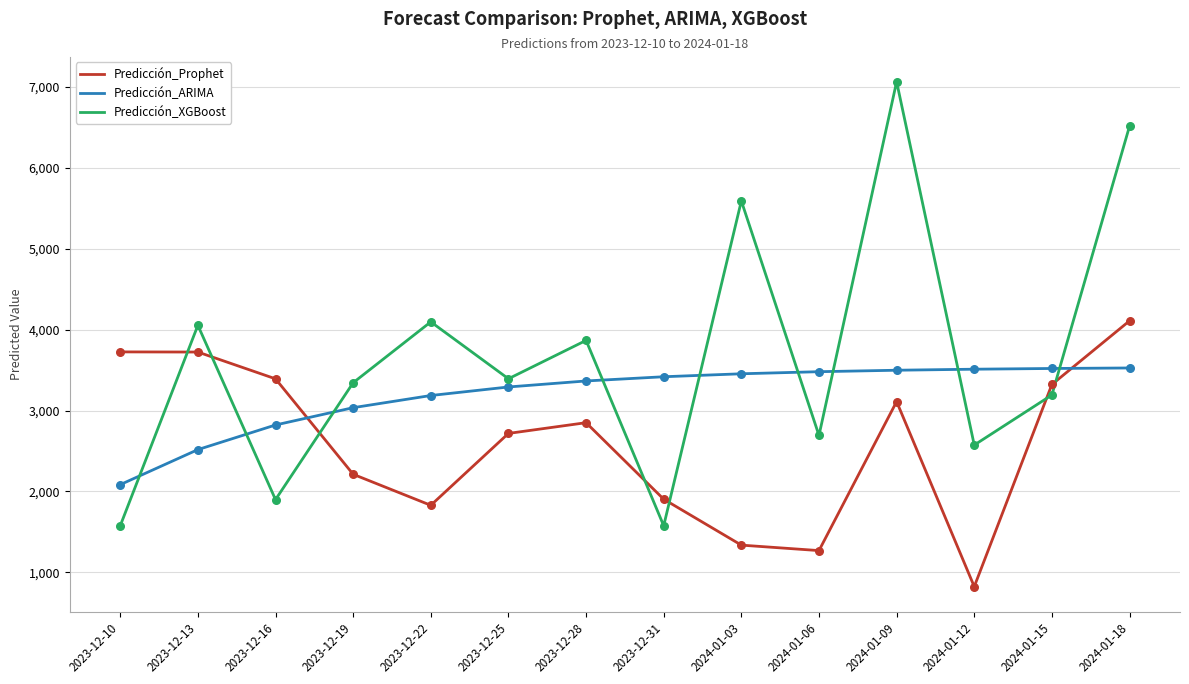

Which series changed the most between 2024-01-12 and 2024-01-18?

Predicción_XGBoost